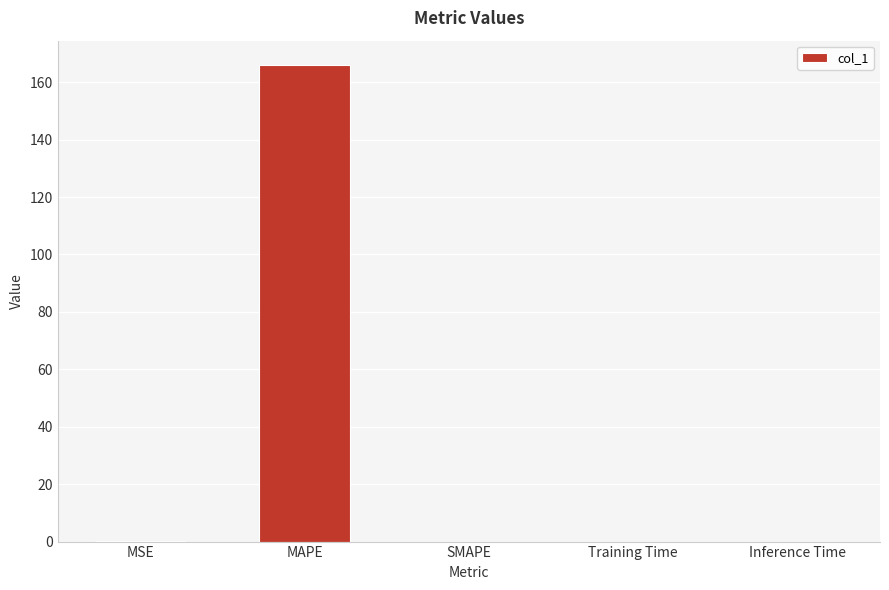

Is it true that the value at MSE is 0.1?

True